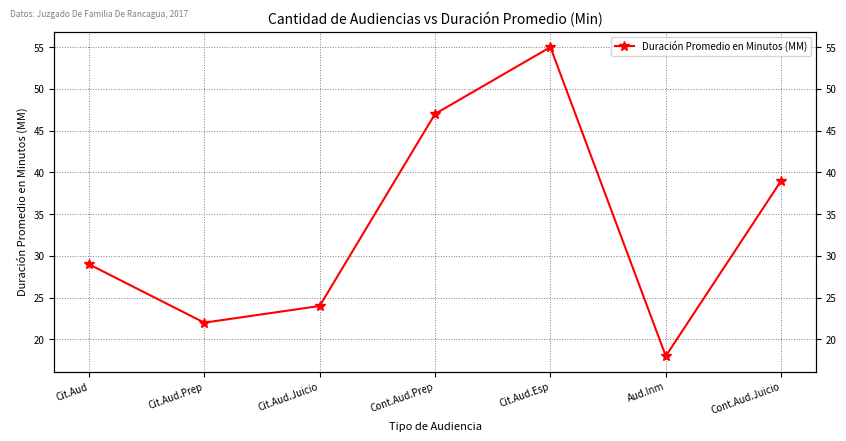

What position from the right is Cit.Aud.Juicio?

5